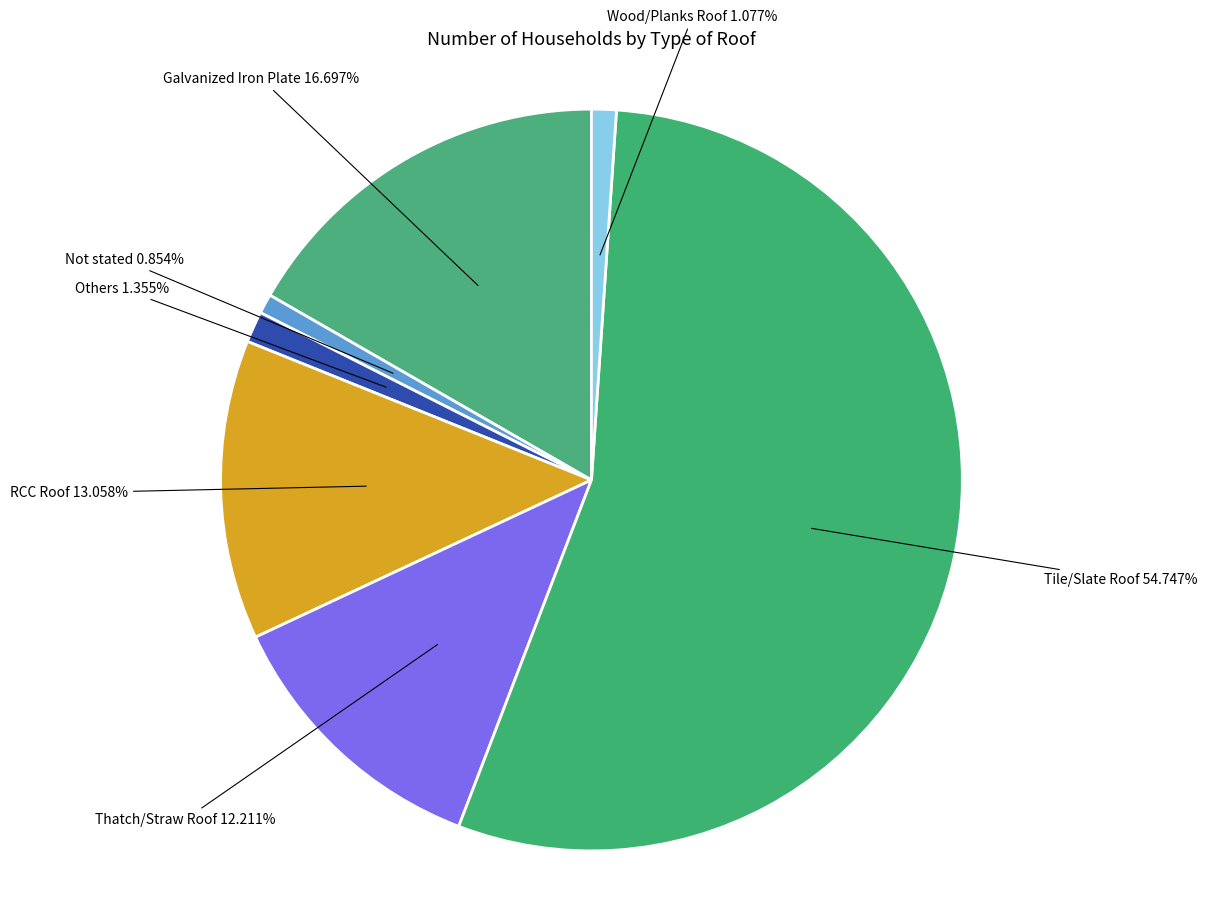

Count the number of slices in the pie.

7